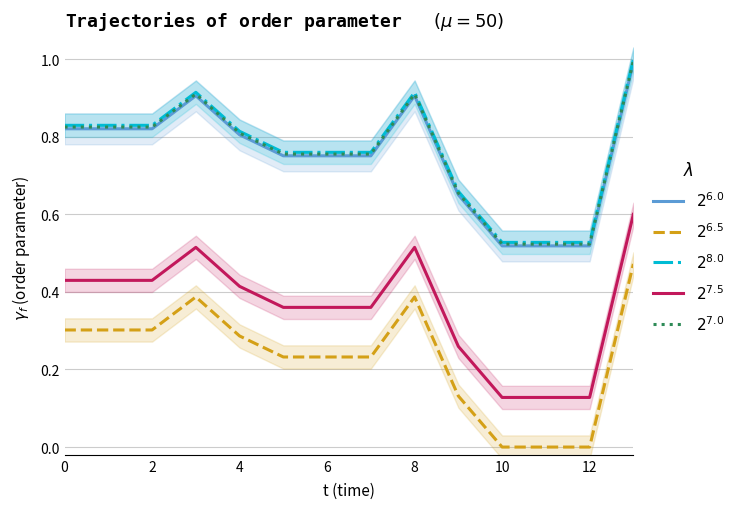

Which has a higher value, 12 or 6?

6